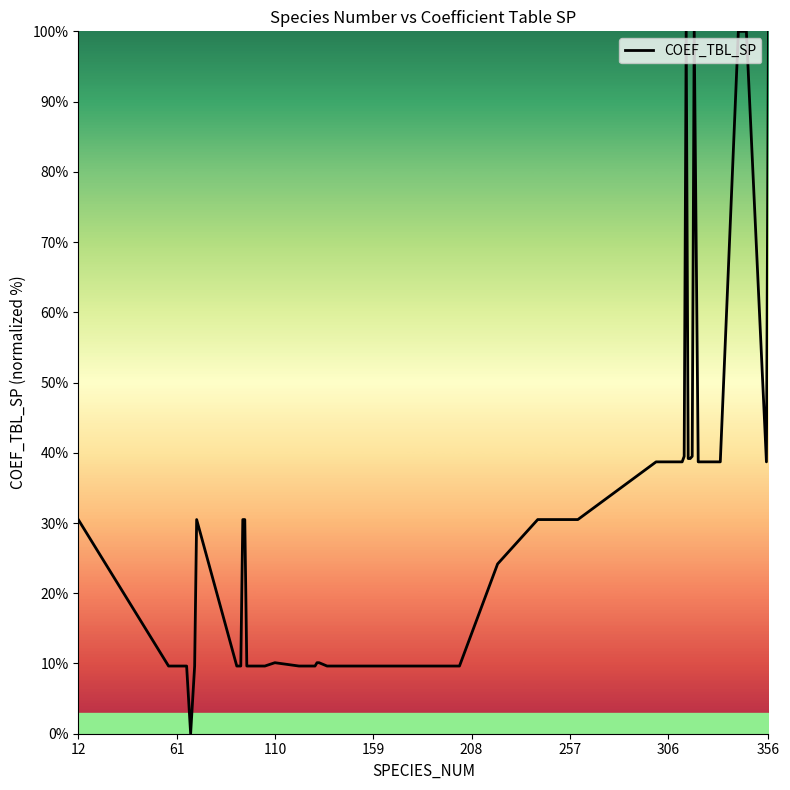

What is the difference between the maximum and minimum values?

100.0